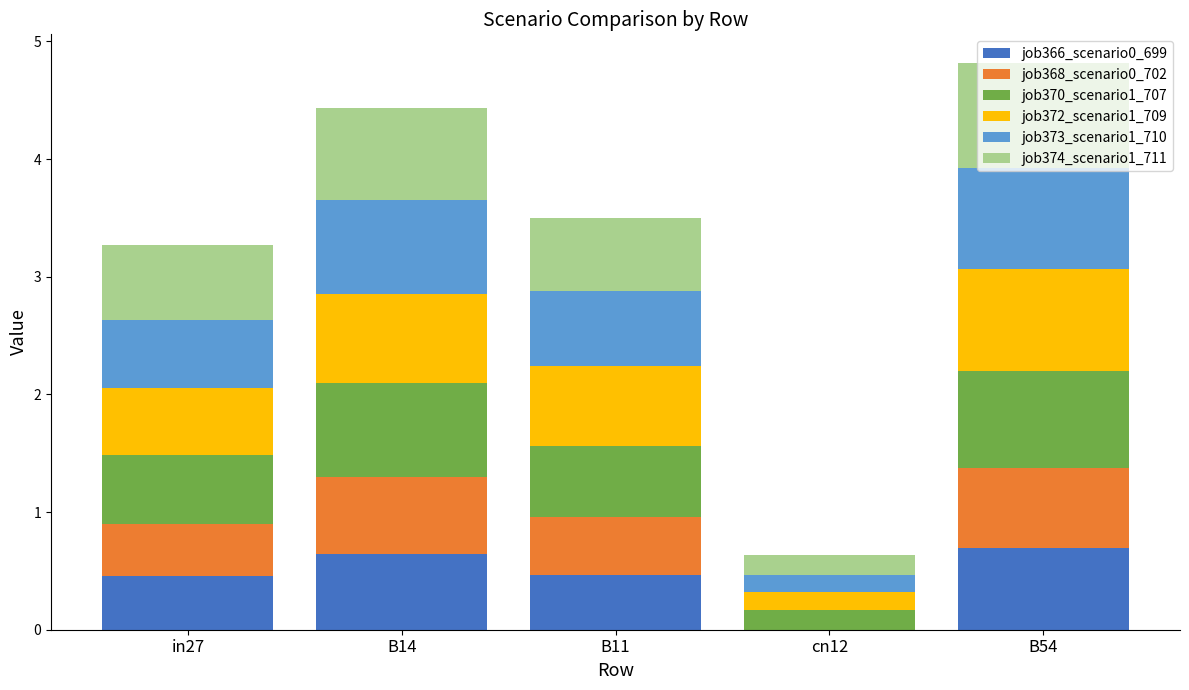

What is the maximum value for job366_scenario0_699?

0.7